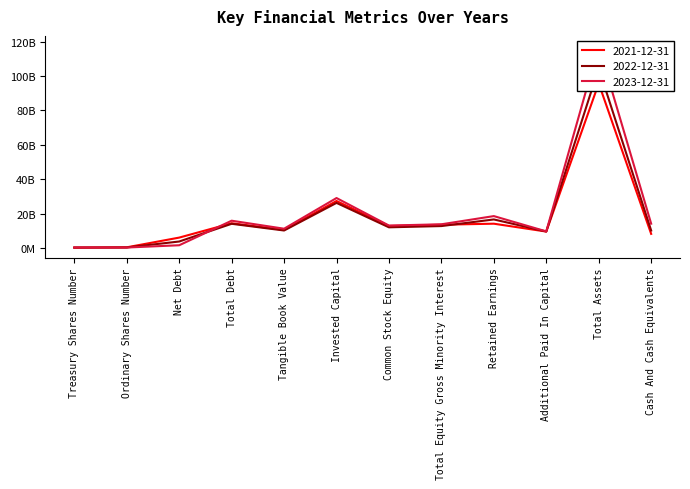

Rank the categories by 2023-12-31 value from lowest to highest.

Ordinary Shares Number, Treasury Shares Number, Net Debt, Additional Paid In Capital, Tangible Book Value, Common Stock Equity, Total Equity Gross Minority Interest, Cash And Cash Equivalents, Total Debt, Retained Earnings, Invested Capital, Total Assets